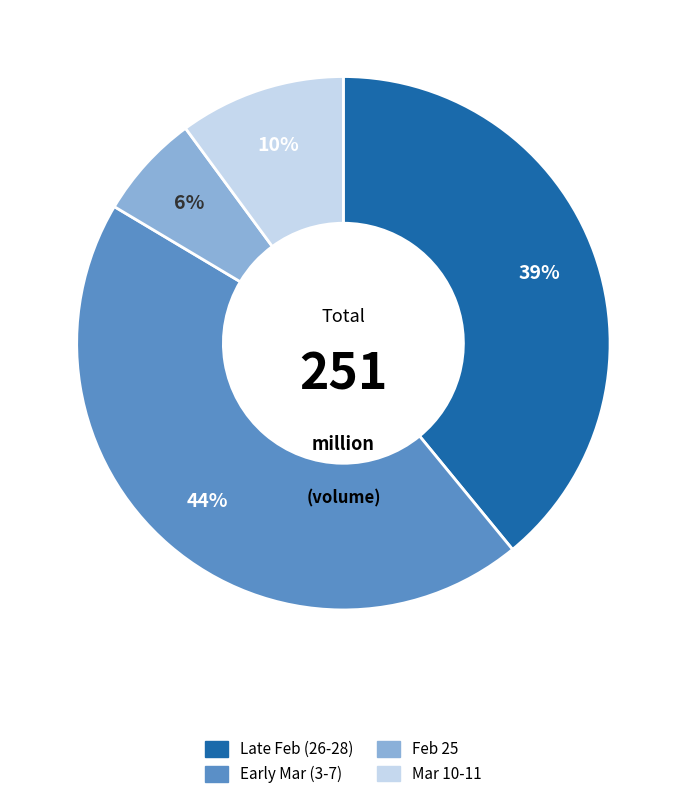

What percentage is the Mar 10-11 slice, to the nearest percent?

10%